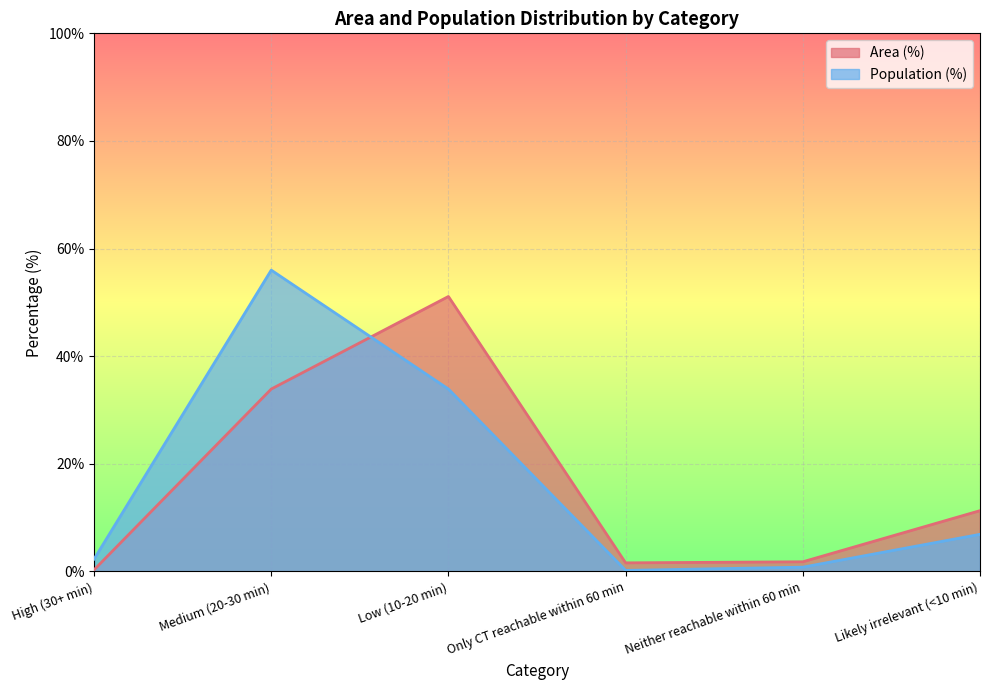

Reading left to right, list all the values displayed in this chart.

Area (%): 0.3	33.9	51.1	1.6	1.8	11.3
Population (%): 2.3	56.0	33.9	0.2	0.8	6.9